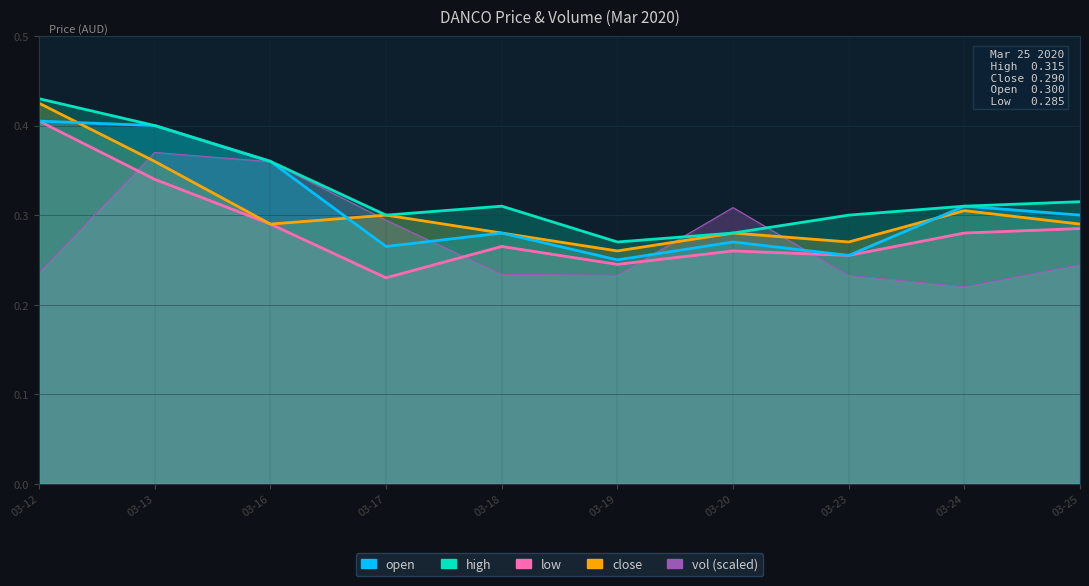

How many series are shown in this chart?

4